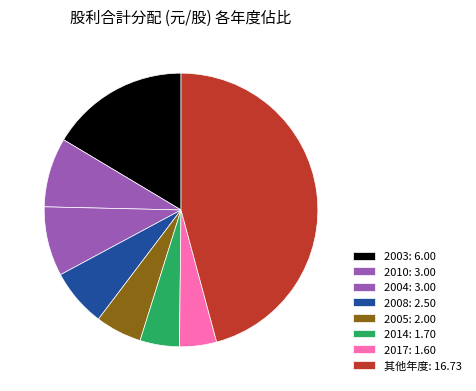

How many slices are in this pie chart?

8